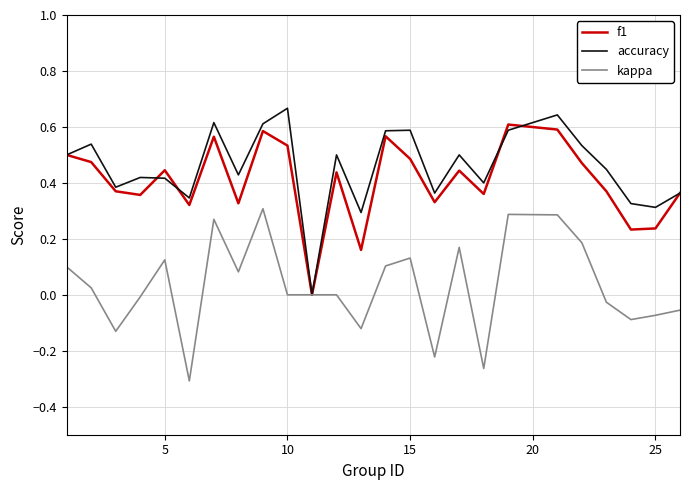

True or false: kappa has more than 1 interior local peaks.

True